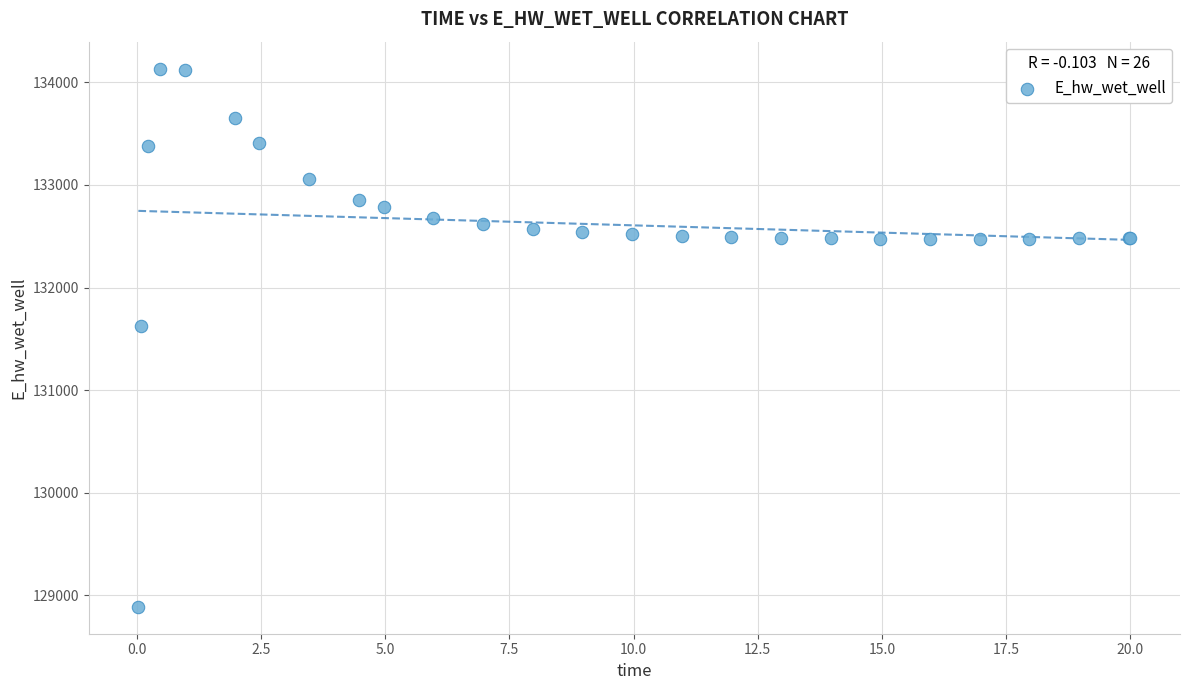

What Y value in the scatter plot is closest to 131511?

131624.1